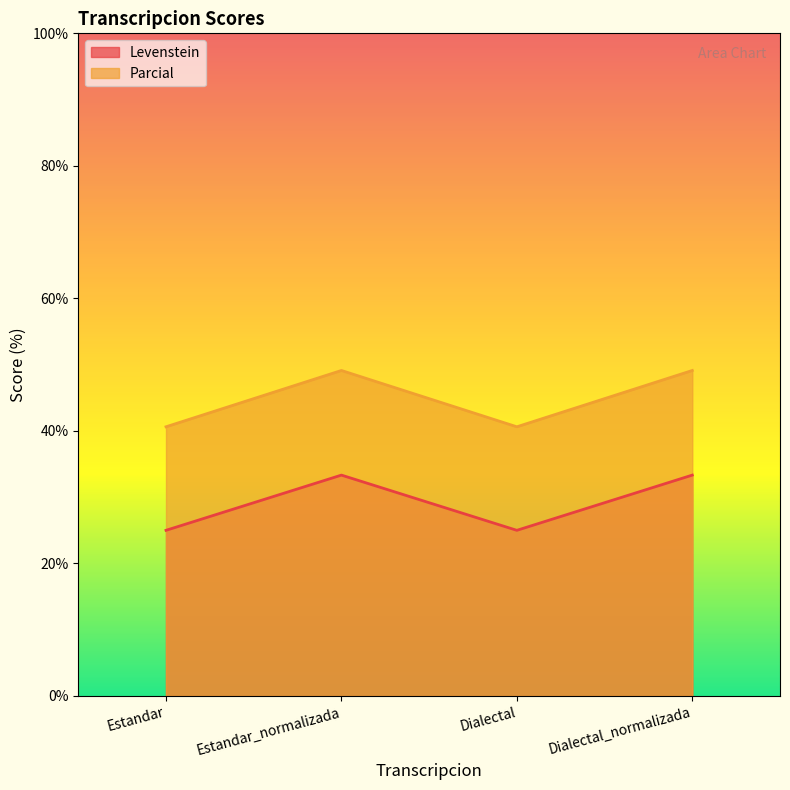

Between Dialectal_normalizada and Estandar, which is larger?

Dialectal_normalizada